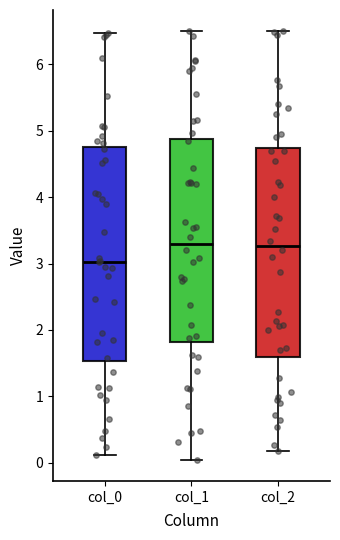

Where is the upper edge of the box for col_1 on the y-axis? The values are not printed on the chart, so give them approximately, as read against the axis.

4.9